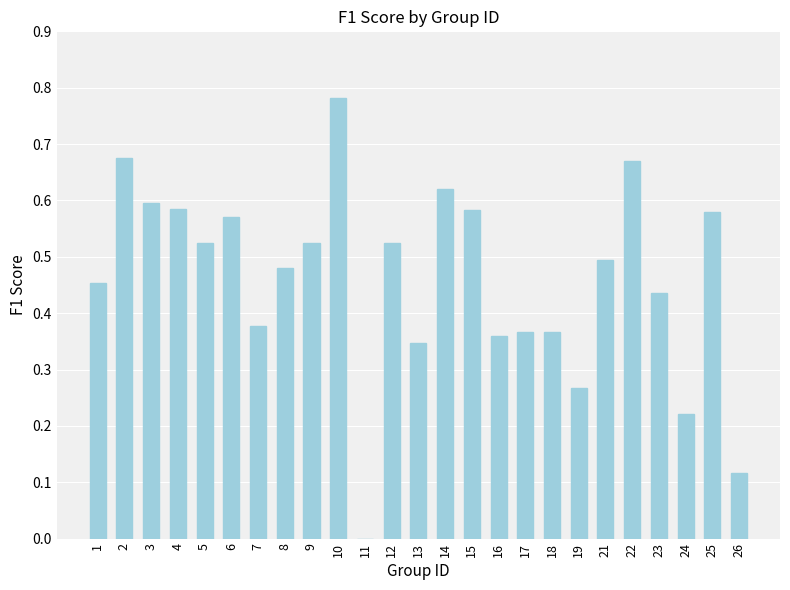

What is the change in value from 22 to 24?

-0.4